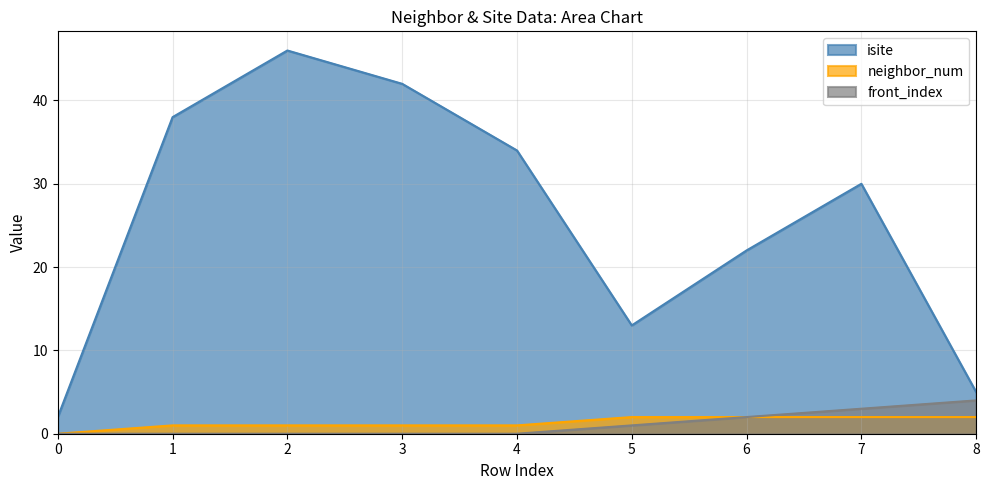

Is the value of neighbor_num at 3 greater than the value of front_index at 4?

Yes